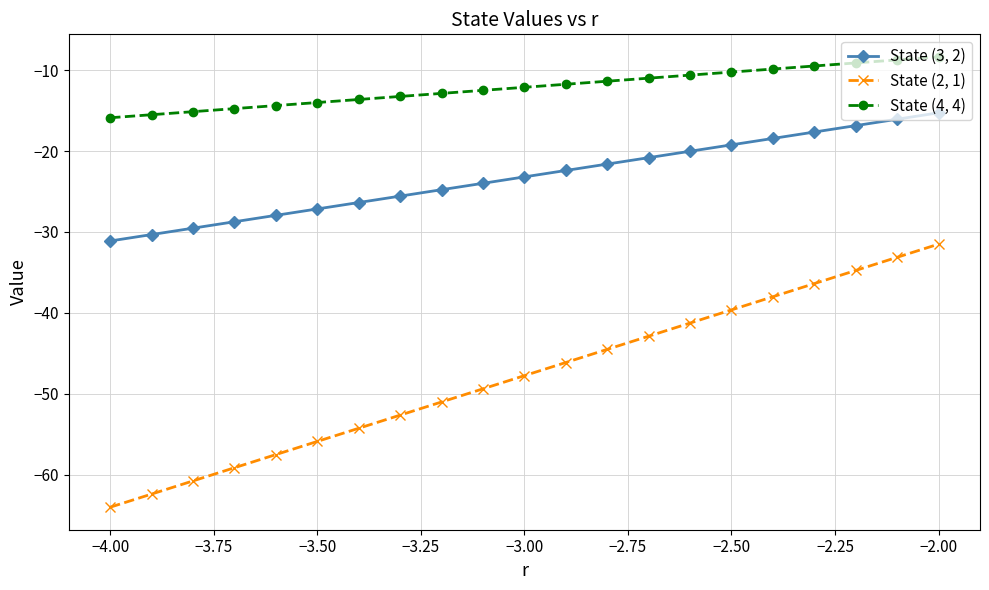

True or false: State (2, 1) and State (3, 2) cross at least once.

False